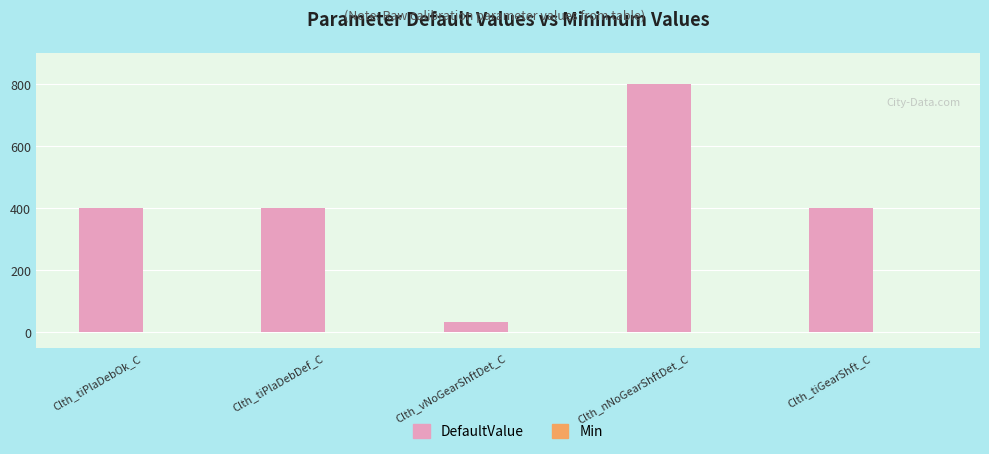

Does the chart contain stacked bars?

No